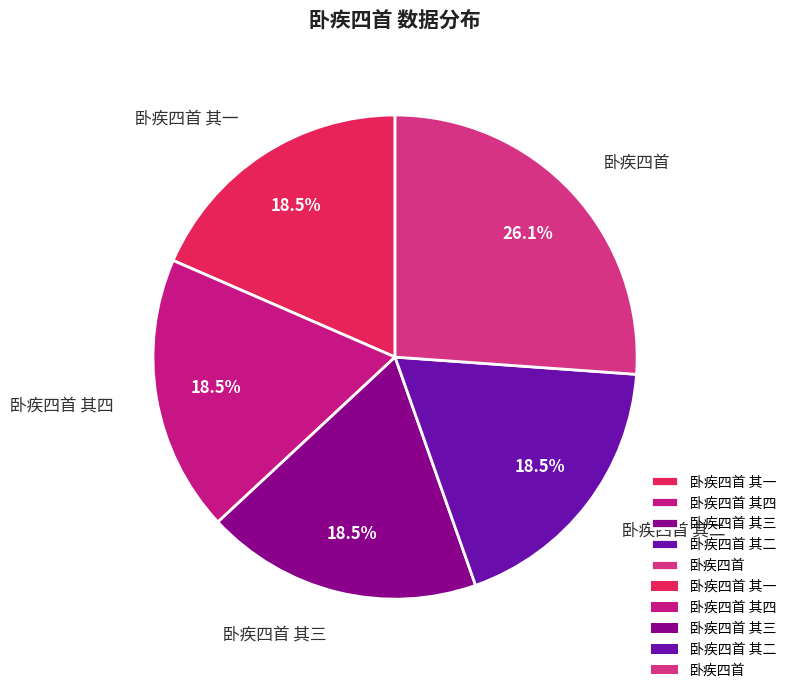

Do 卧疾四首 其一 and 卧疾四首 其三 together represent more than half of the pie?

No